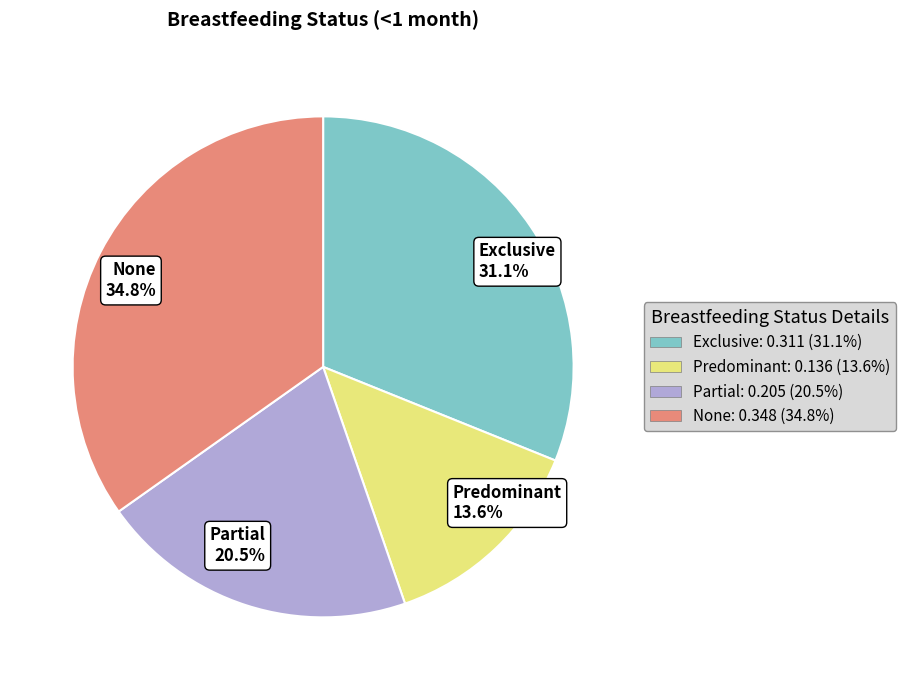

Which category has the smallest portion of the pie?

Predominant